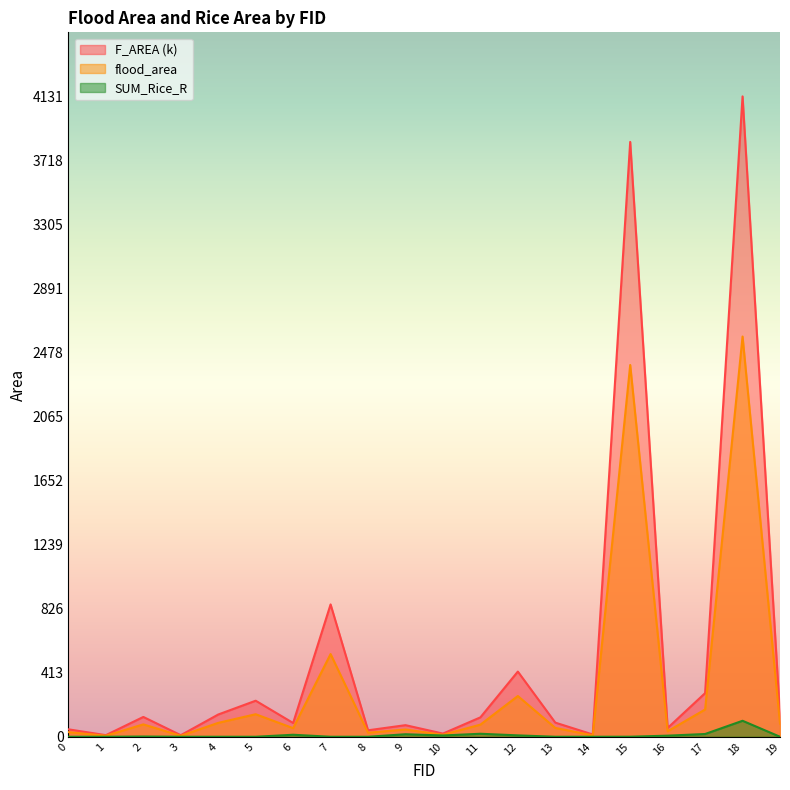

True or false: flood_area and F_AREA intersect in this chart.

False